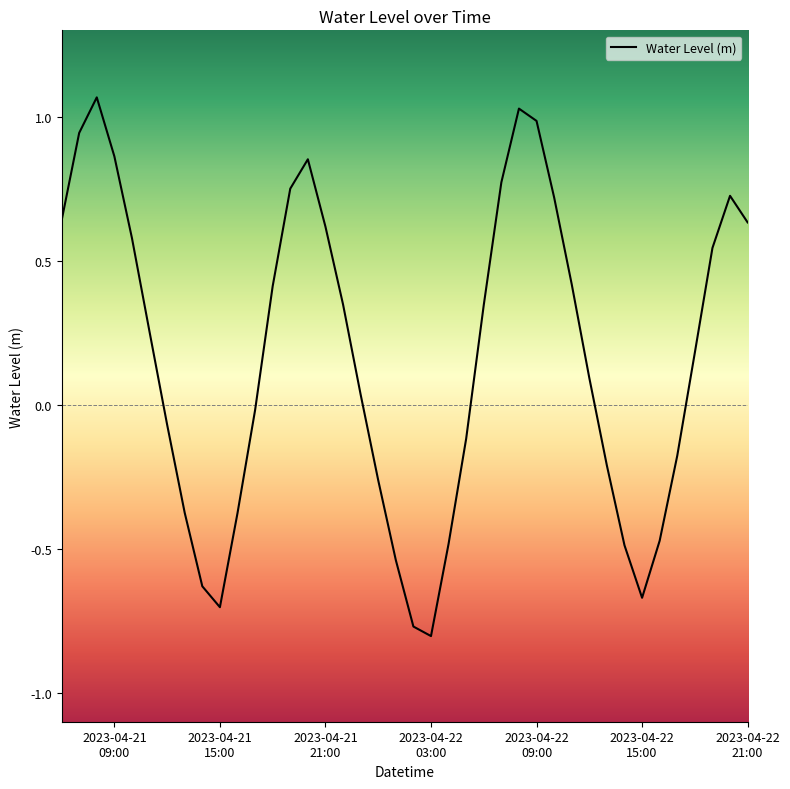

What is the difference between the maximum and minimum values?

1.9